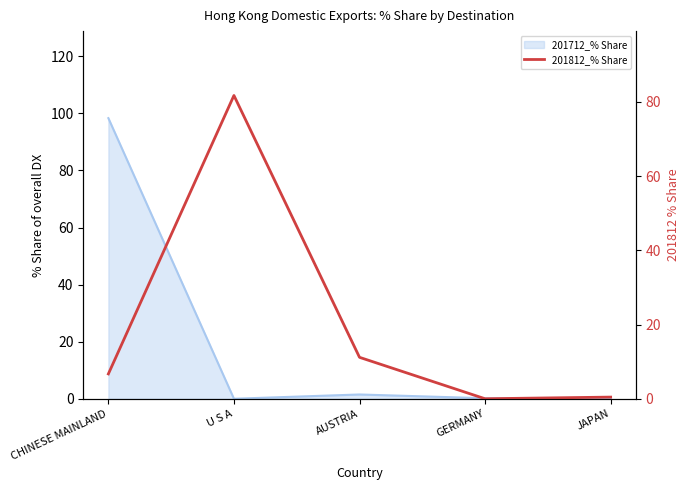

Reading left to right, list all the values displayed in this chart.

CHINESE MAINLAND=6.7	U S A=81.7	AUSTRIA=11.2	GERMANY=0.0	JAPAN=0.4